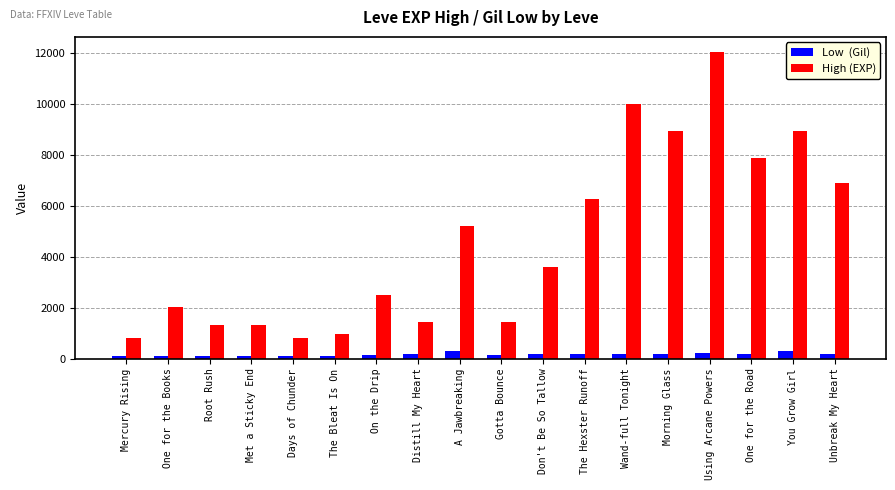

How many categories are shown in the chart?

18